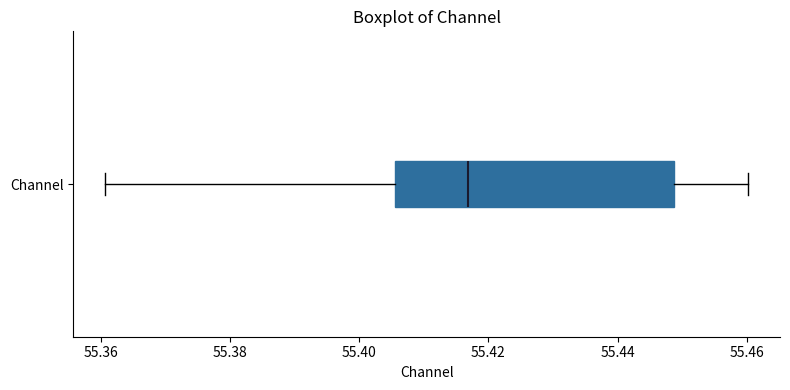

Where is the right edge of the box for Channel on the x-axis? The values are not printed on the chart, so give them approximately, as read against the axis.

55.448